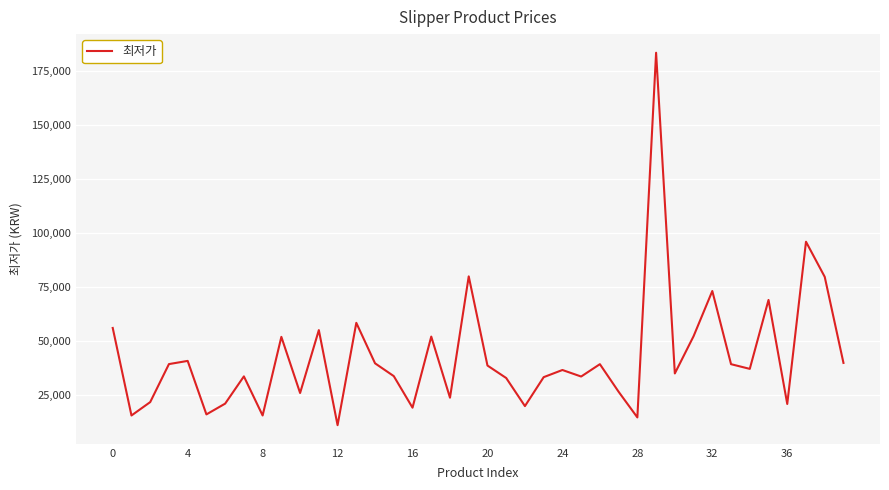

What is the difference between the maximum and minimum values?

172780